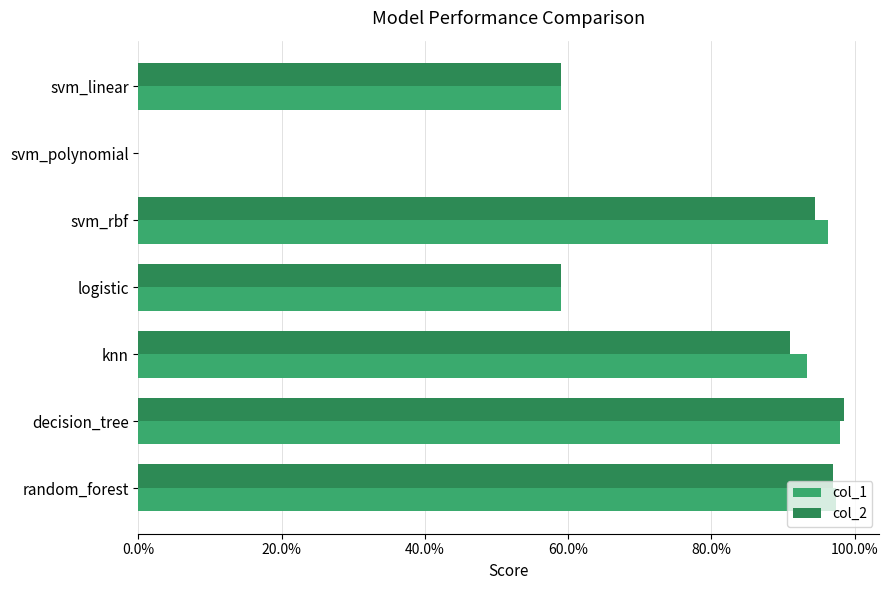

Count the number of categories in the chart.

7